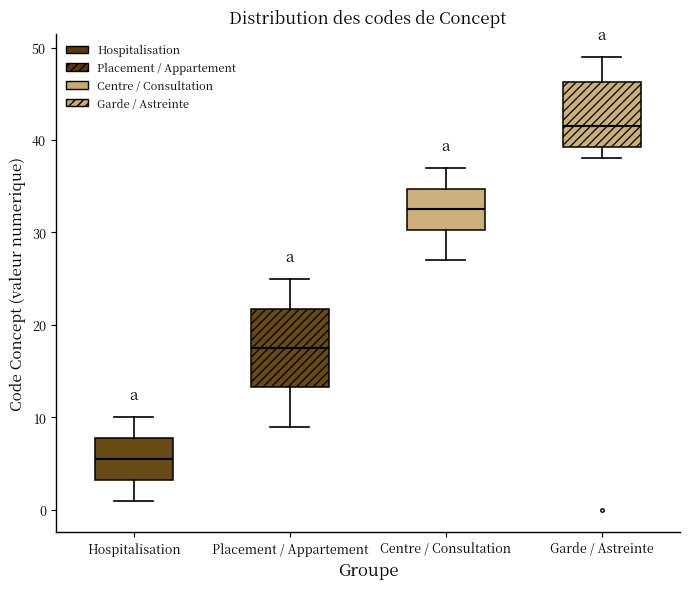

Reading left to right, read every box against the y-axis: the position of its median line, the range the box covers, and the ends of its whiskers. The values are not printed on the chart, so give them approximately, as read against the axis.

Hospitalisation: median 6, box 3 to 8, whiskers 1 to 10
Placement / Appartement: median 18, box 13 to 22, whiskers 9 to 25
Centre / Consultation: median 33, box 30 to 35, whiskers 27 to 37
Garde / Astreinte: median 42, box 39 to 46, whiskers 38 to 49